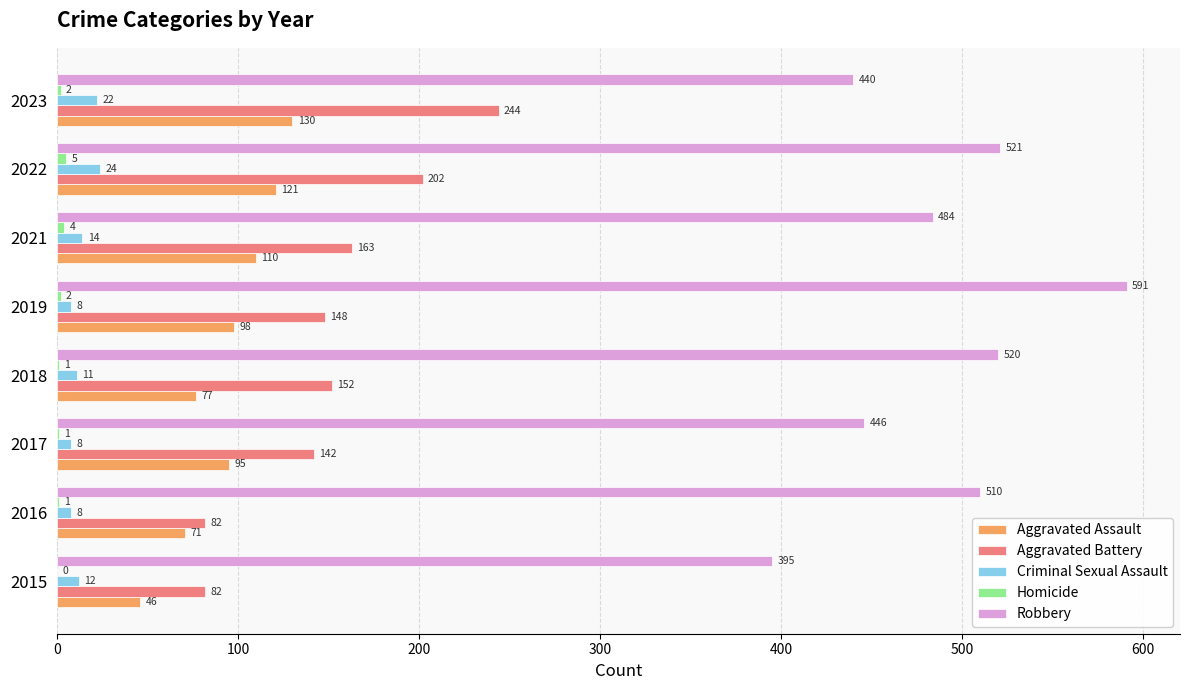

How many categories are shown in the chart?

8